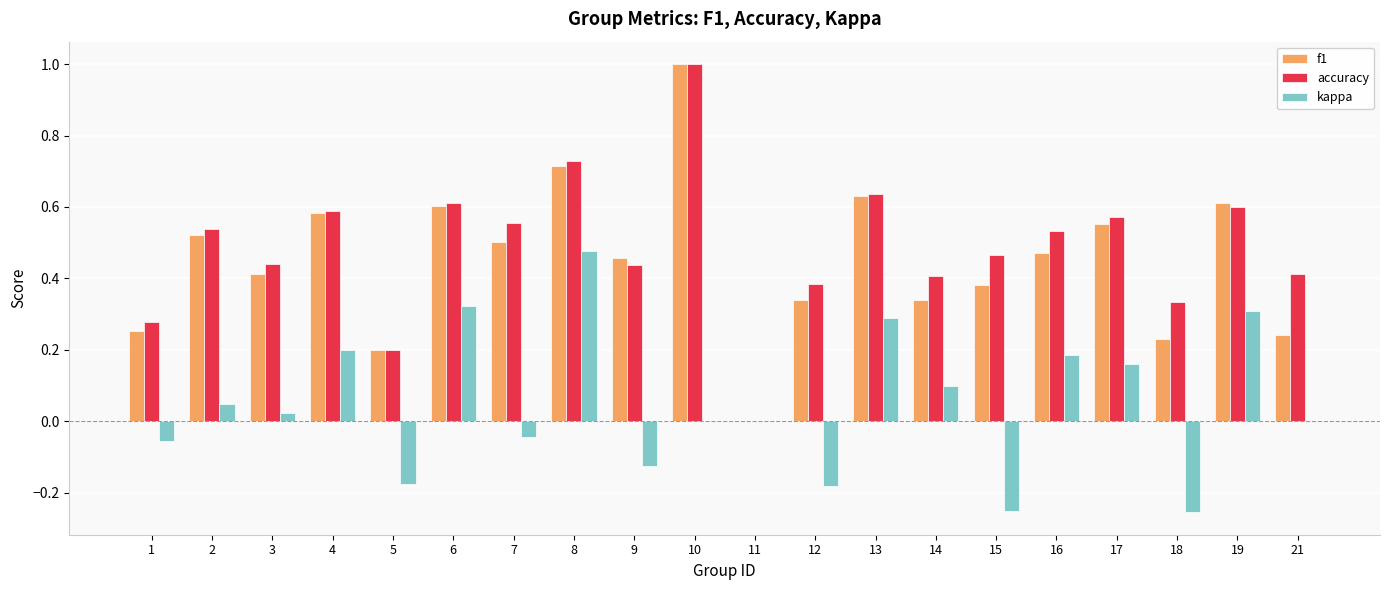

Count the number of categories in the chart.

20